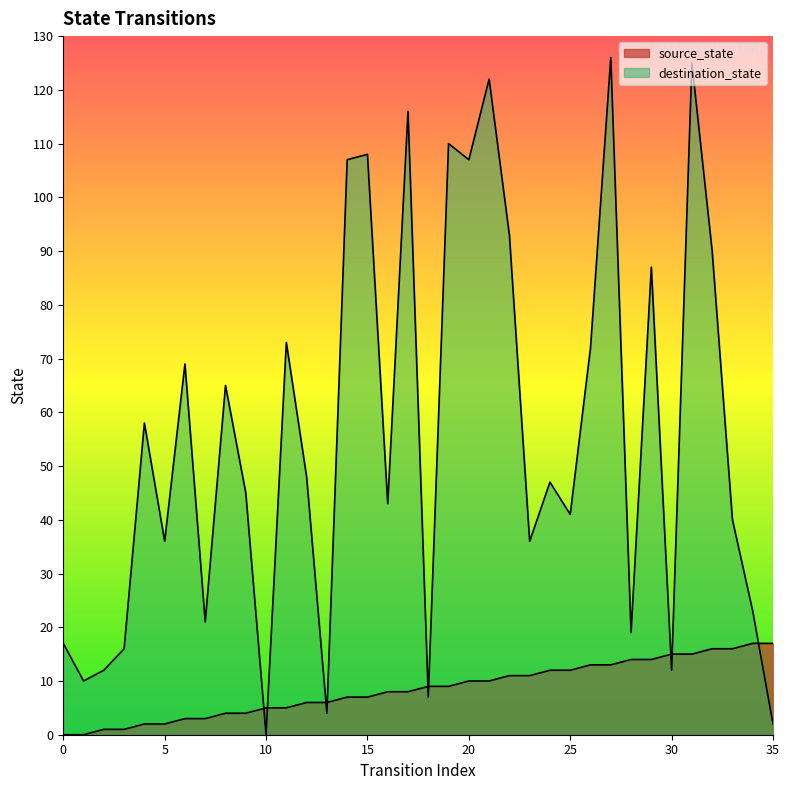

Reading left to right, extract all data points from this chart.

source_state: 0	0	1	1	2	2	3	3	4	4	5	5	6	6	7	7	8	8	9	9	10	10	11	11	12	12	13	13	14	14	15	15	16	16	17	17
destination_state: 17	10	12	16	58	36	69	21	65	45	0	73	48	4	107	108	43	116	7	110	107	122	93	36	47	41	72	126	19	87	12	125	90	40	23	2